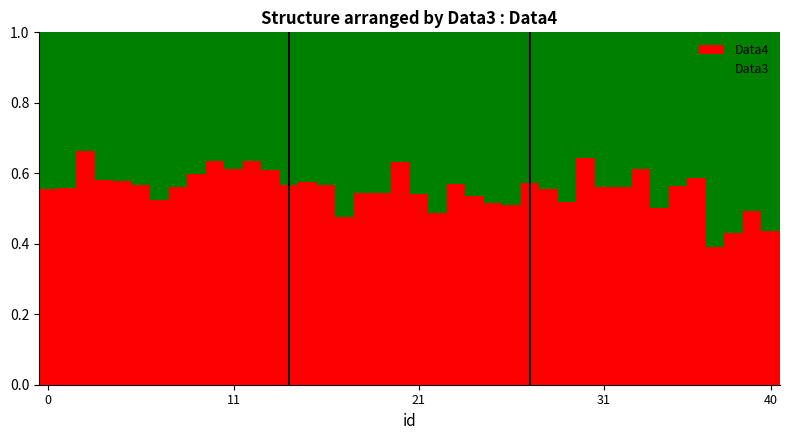

How many Data4 values are between 0 and 1?

40